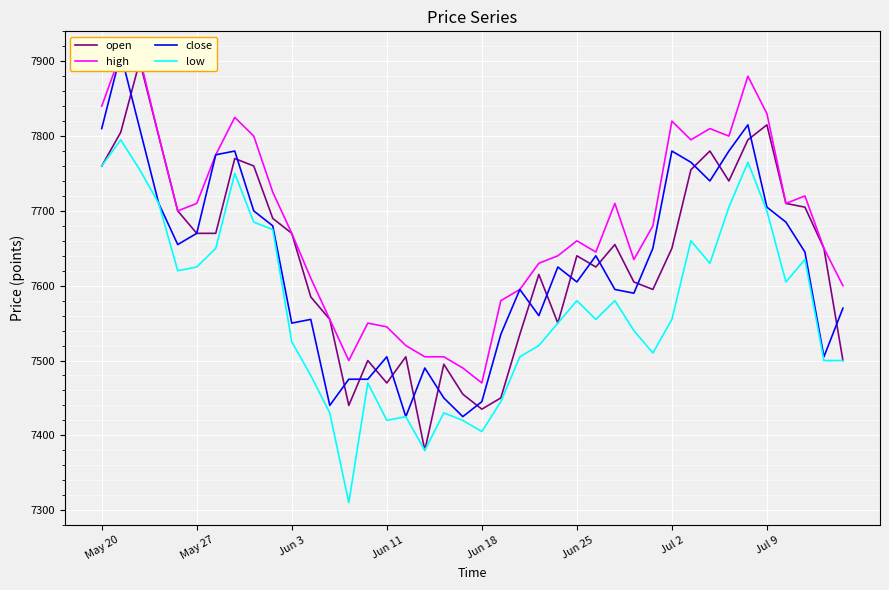

True or false: low and high intersect in this chart.

False